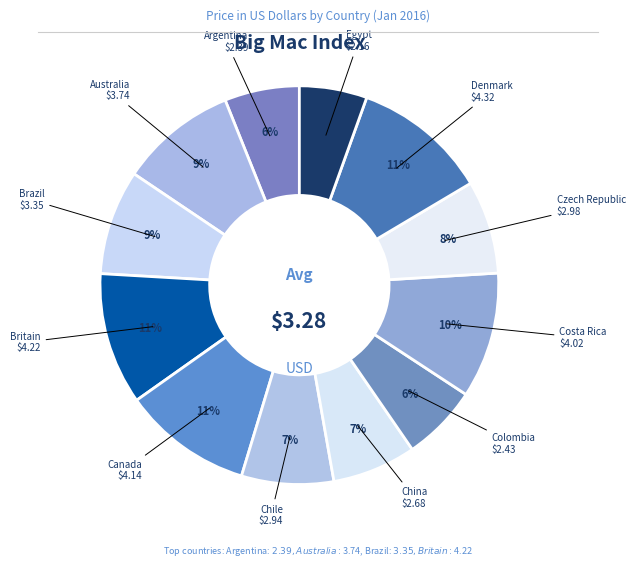

How many slices are in this pie chart?

12